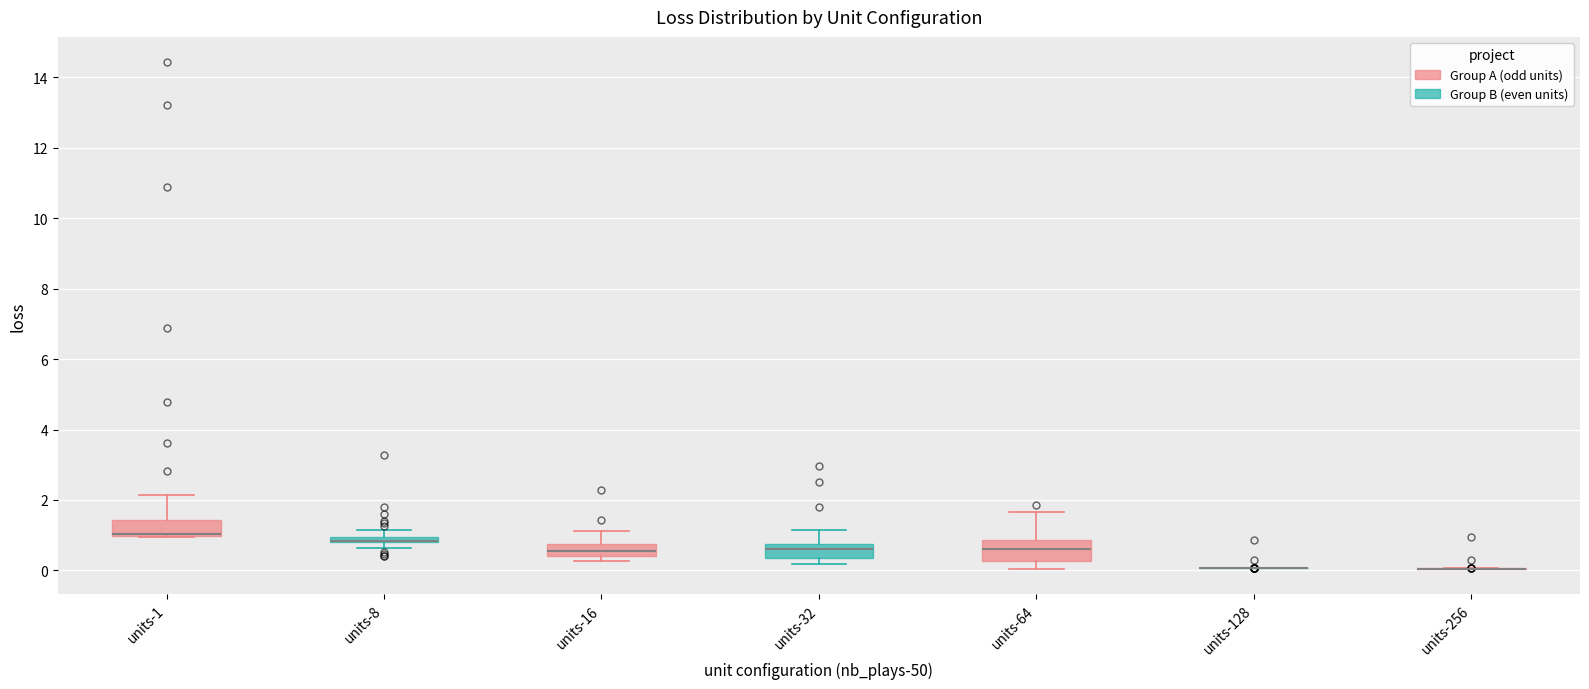

Where is the upper edge of the box for units-64 on the y-axis? The values are not printed on the chart, so give them approximately, as read against the axis.

0.8